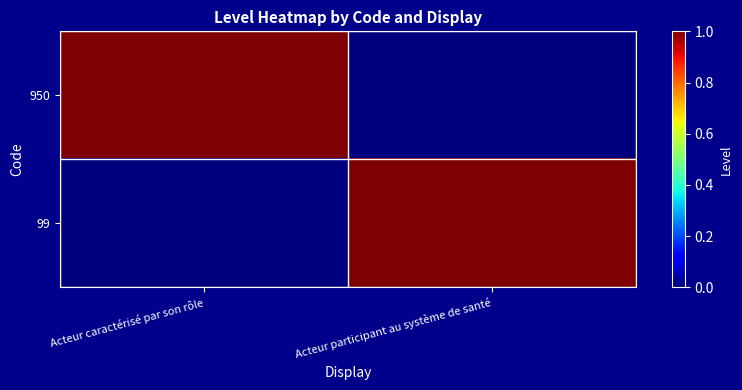

Reading left to right, transcribe all the data shown in this chart.

950: Acteur caractérisé par son rôle=1	Acteur participant au système de santé=0
99: Acteur caractérisé par son rôle=0	Acteur participant au système de santé=1